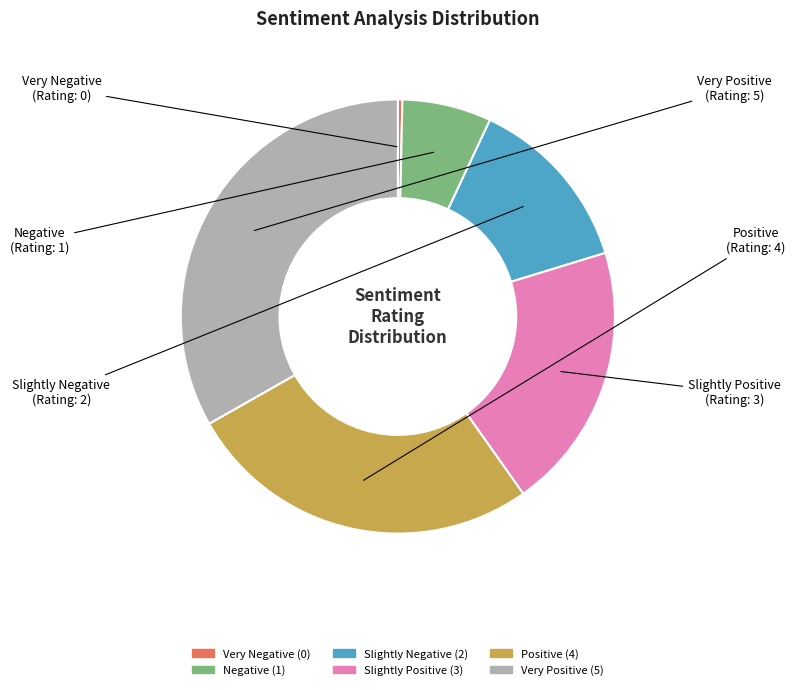

Which slice is the smallest?

Very Negative